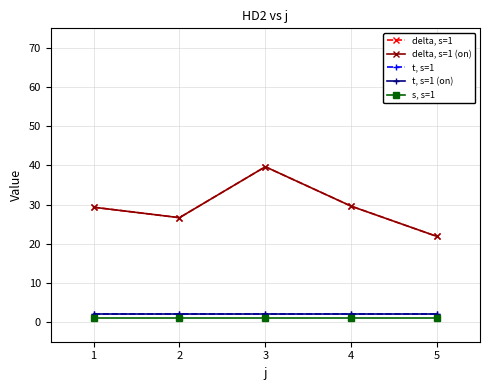

True or false: delta, s=1 (on) and s, s=1 intersect in this chart.

False